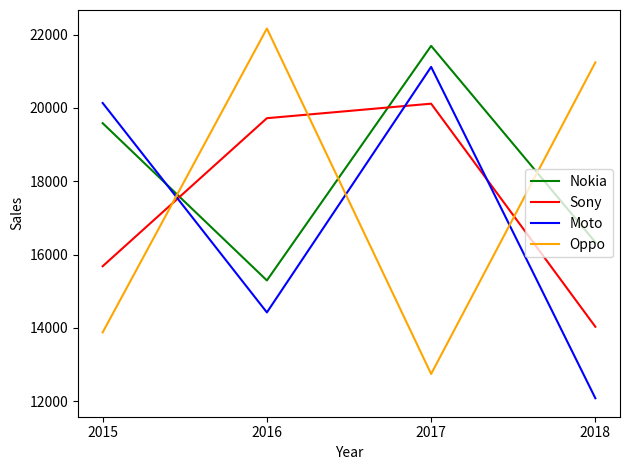

Which series has the widest spread of values?

Oppo